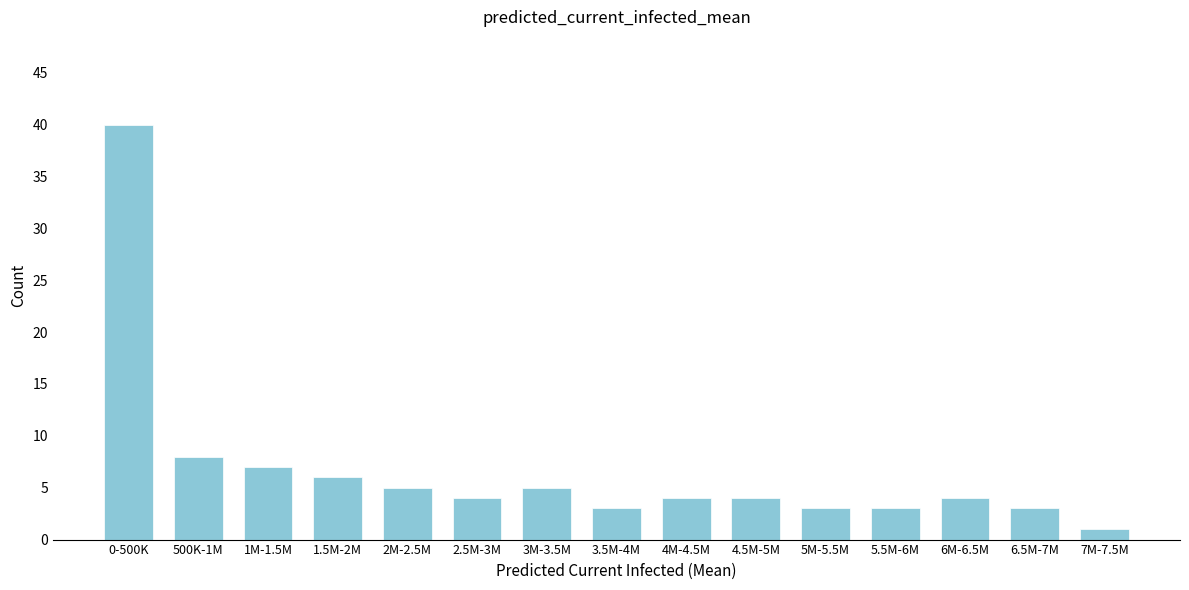

Reading left to right, what are all the values shown in this chart?

0-500K=40	500K-1M=8	1M-1.5M=7	1.5M-2M=6	2M-2.5M=5	2.5M-3M=4	3M-3.5M=5	3.5M-4M=3	4M-4.5M=4	4.5M-5M=4	5M-5.5M=3	5.5M-6M=3	6M-6.5M=4	6.5M-7M=3	7M-7.5M=1